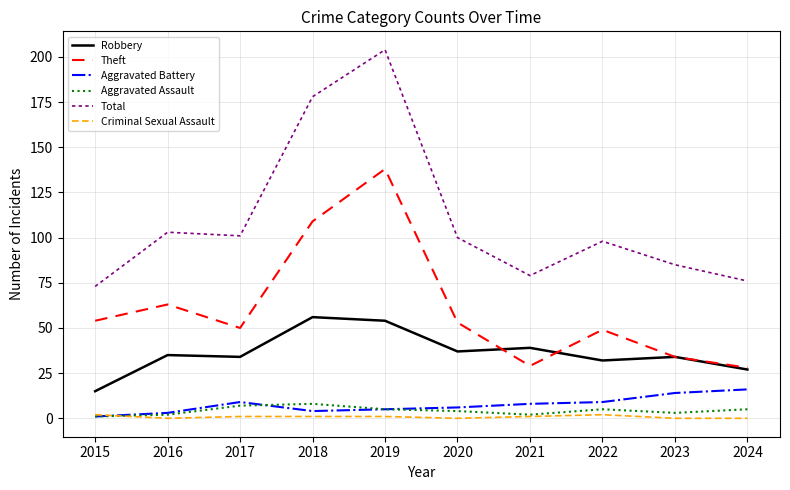

Which series has the widest spread of values?

Total